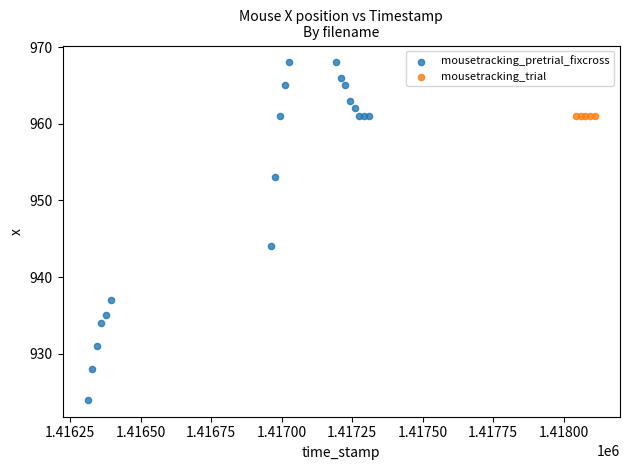

Which series contains the lowest Y value?

mousetracking_pretrial_fixcross